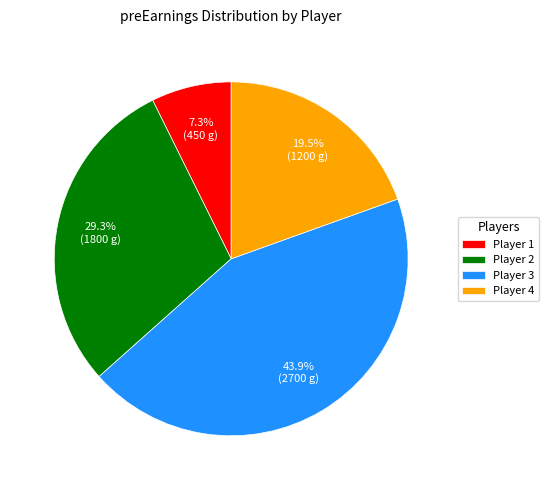

Rank the categories by value from lowest to highest.

Player 1, Player 4, Player 2, Player 3